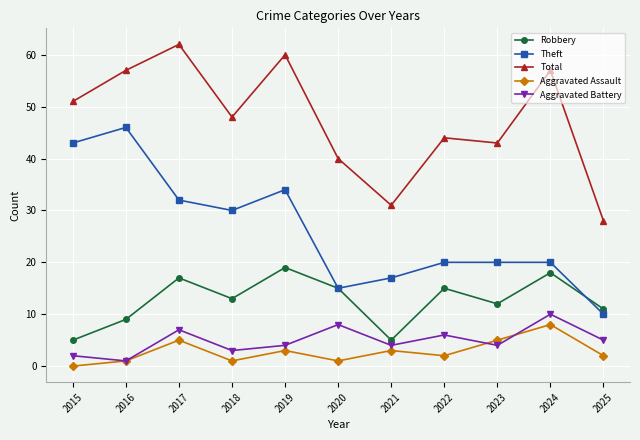

Reading right to left, list all the values displayed in this chart.

Robbery: 11	18	12	15	5	15	19	13	17	9	5
Theft: 10	20	20	20	17	15	34	30	32	46	43
Total: 28	57	43	44	31	40	60	48	62	57	51
Aggravated Assault: 2	8	5	2	3	1	3	1	5	1	0
Aggravated Battery: 5	10	4	6	4	8	4	3	7	1	2